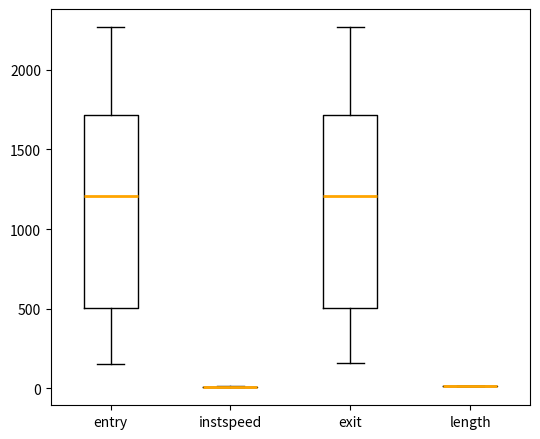

Reading left to right, transcribe this box plot: for each box, give where its median line is, the range the box spans, and where its two whiskers end, as read against the y-axis. The values are not printed on the chart, so give them approximately, as read against the axis.

entry: median 1200, box 500 to 1700, whiskers 150 to 2250
instspeed: box collapsed to a line at 0, whiskers 0 to 0
exit: median 1200, box 500 to 1700, whiskers 150 to 2250
length: box collapsed to a line at 0, whiskers 0 to 0